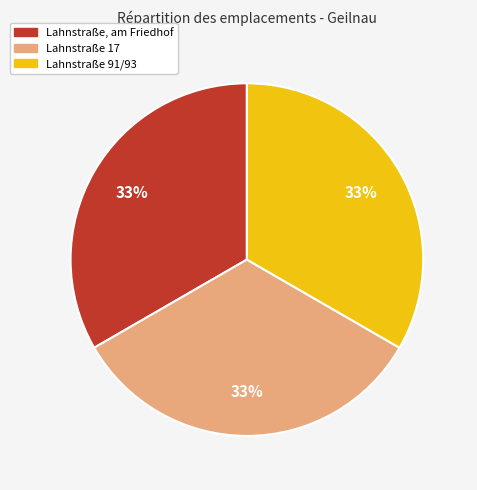

Is it true that Lahnstraße 91/93 is 27% of the pie?

False